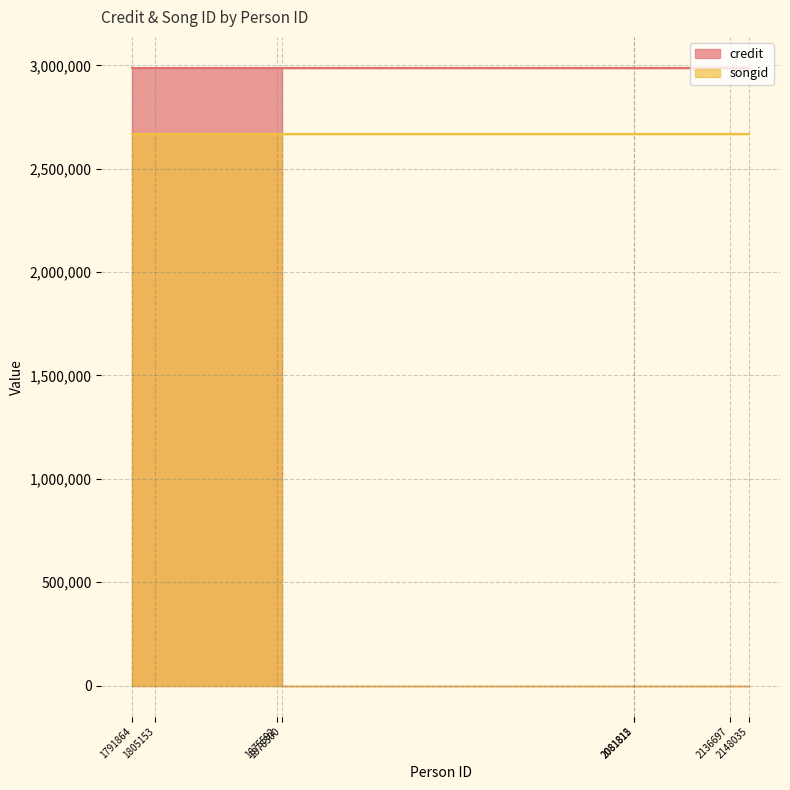

What is the total value across all series at 1878300?

5656246